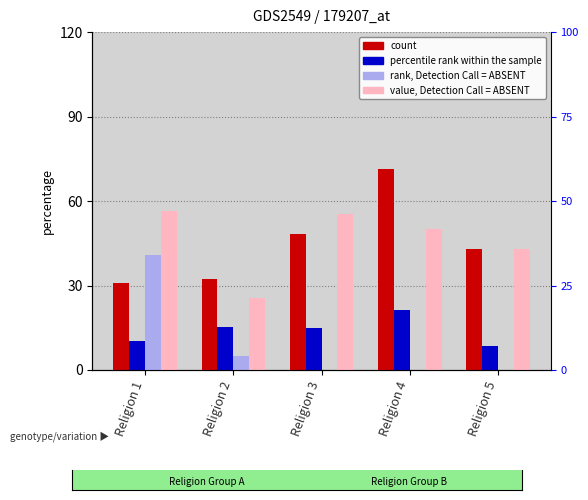

The element_3 series shows 66.0 at Religion 1. True or false?

False